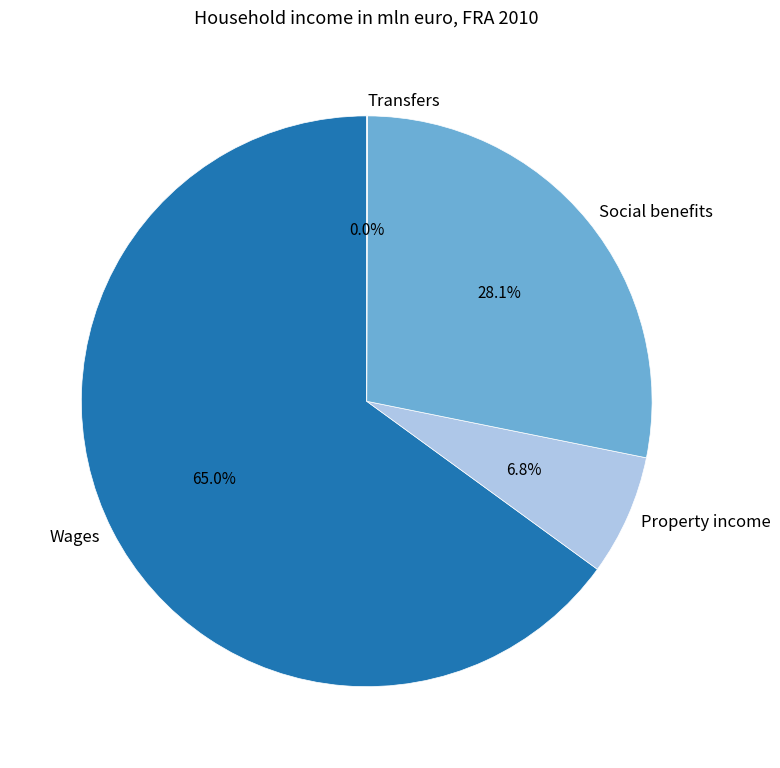

What portion of the pie excludes Property income?

93.2%